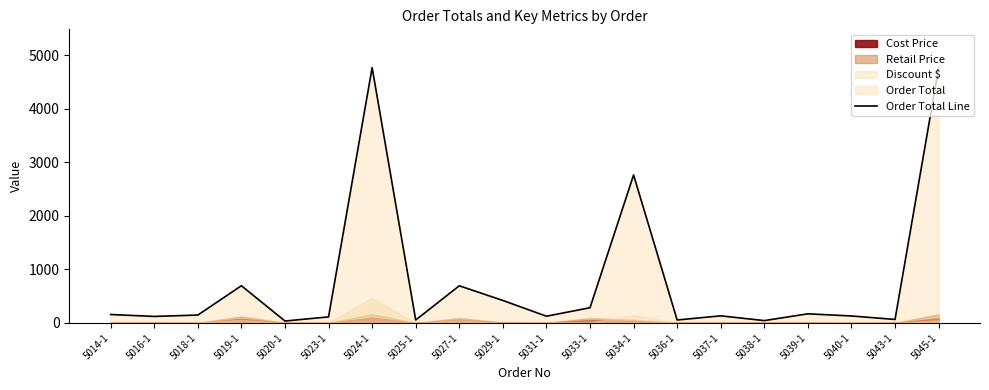

Reading right to left, extract all data points from this chart.

5045-1=4757.2	5043-1=64.5	5040-1=129.6	5039-1=169.7	5038-1=43.2	5037-1=132.1	5036-1=54.3	5034-1=2761.2	5033-1=283.3	5031-1=125.2	5029-1=419.0	5027-1=693.2	5025-1=54.2	5024-1=4764.5	5023-1=112.4	5020-1=35.3	5019-1=694.1	5018-1=146.8	5016-1=121.0	5014-1=157.0